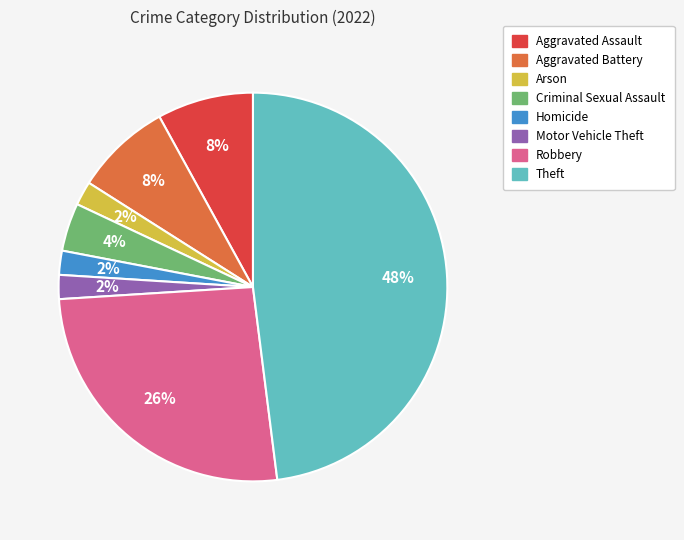

How many segments does this pie chart have?

8